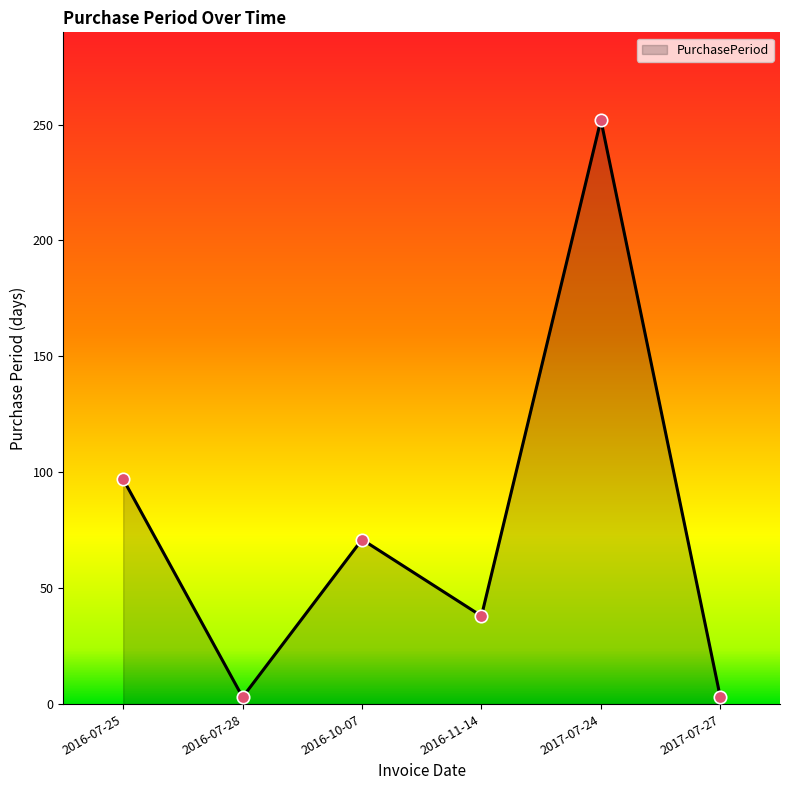

What is the ratio of the value at 2017-07-27 to the value at 2016-07-28?

1.0